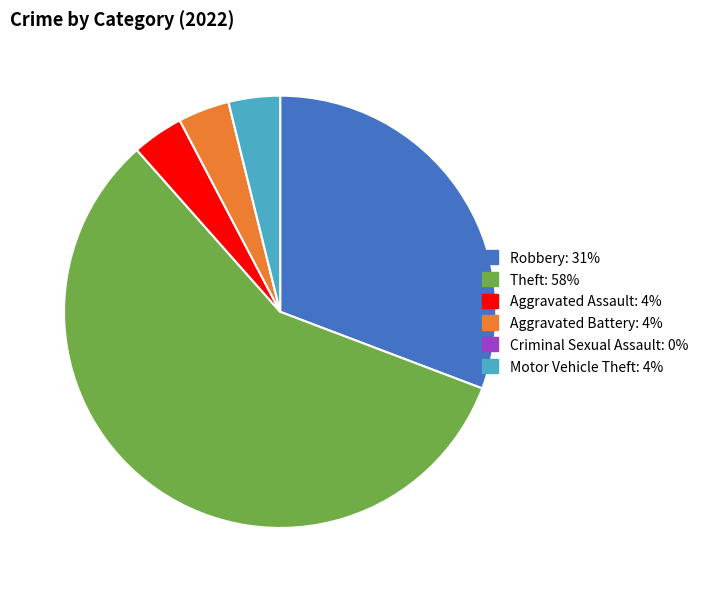

Which category has the biggest portion of the pie?

Theft